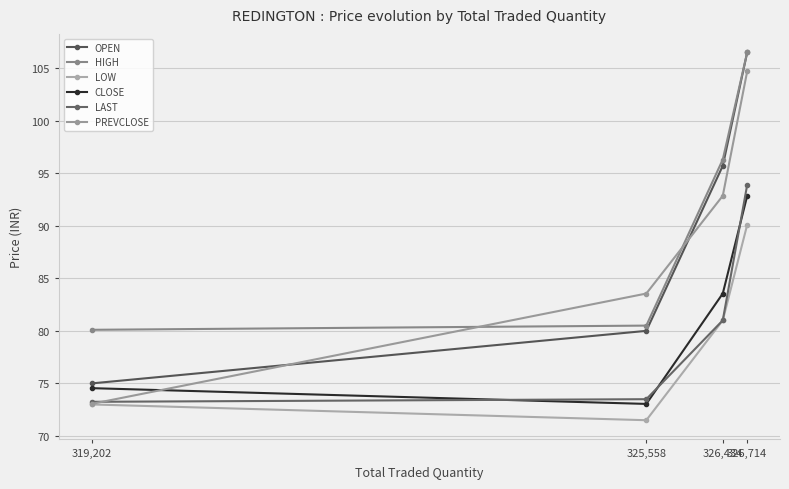

At which label does LOW first exceed 81?

326,714